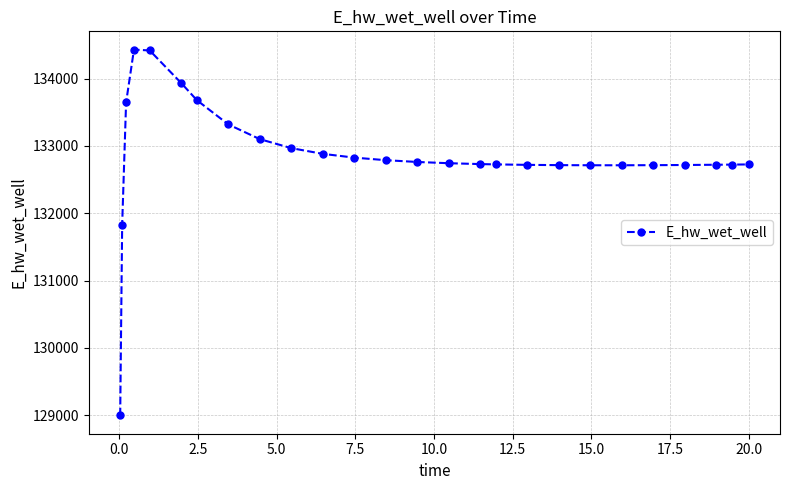

Is this an area chart (filled region under the line)?

No